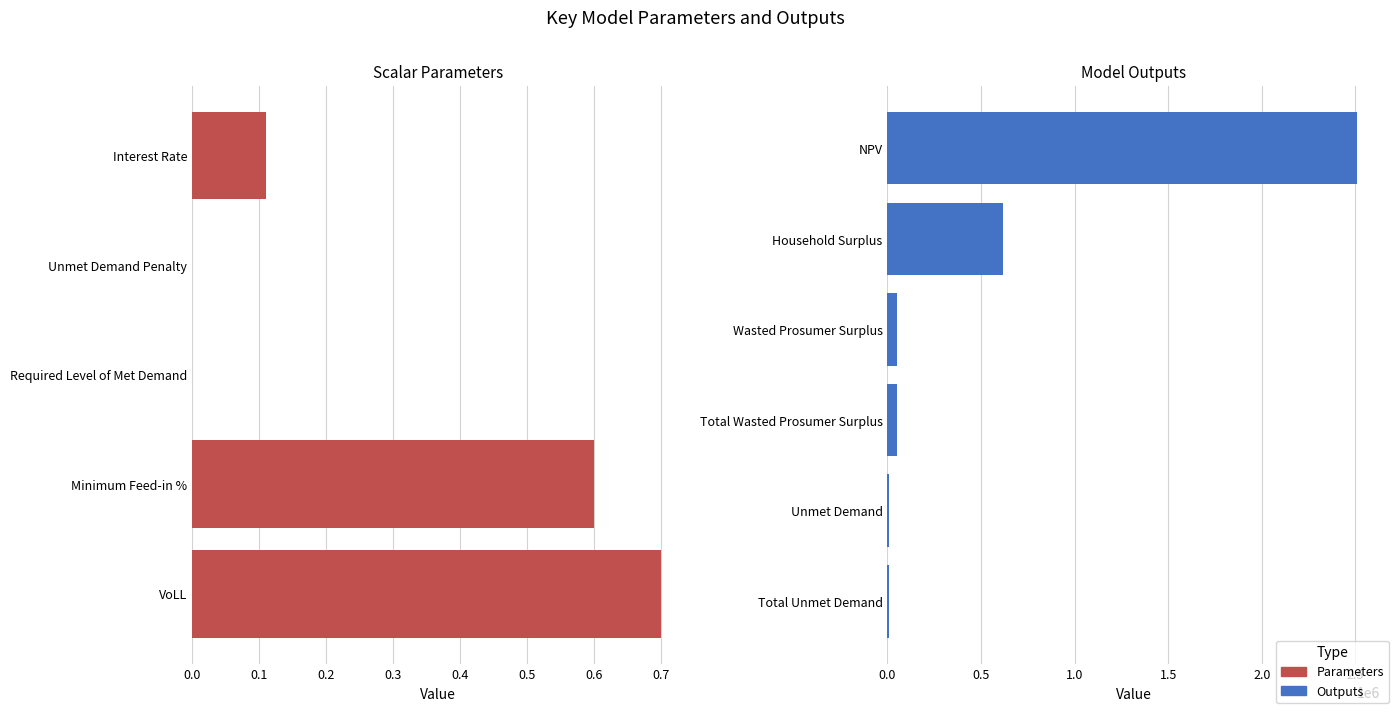

What is the label of the 2nd bar from the right?

Unmet Demand